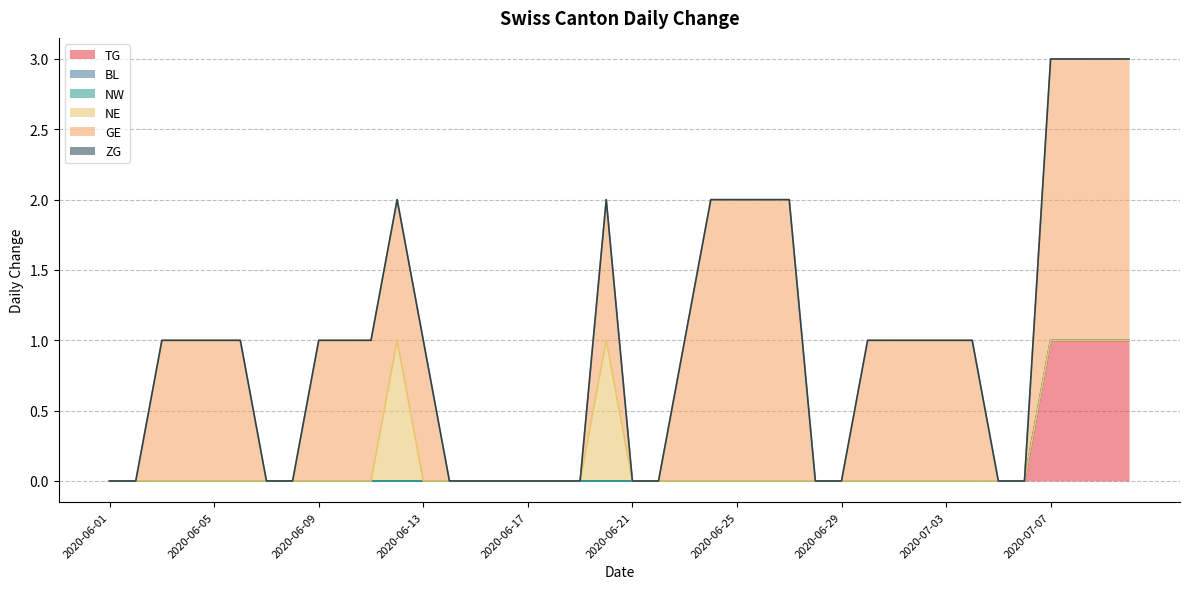

At how many categories does at least one series exceed 0?

24